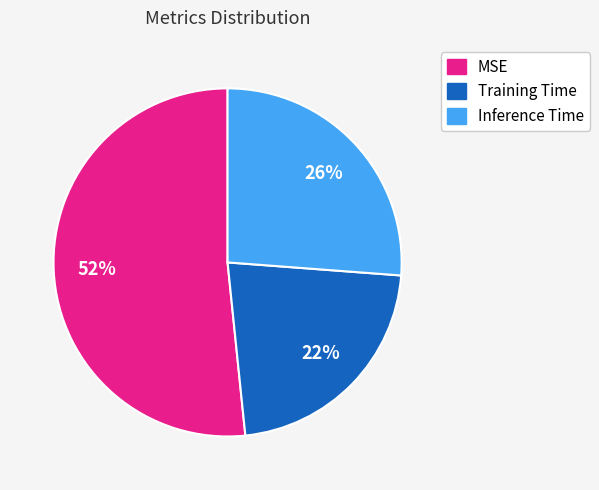

What is the smallest slice in the pie chart?

Training Time